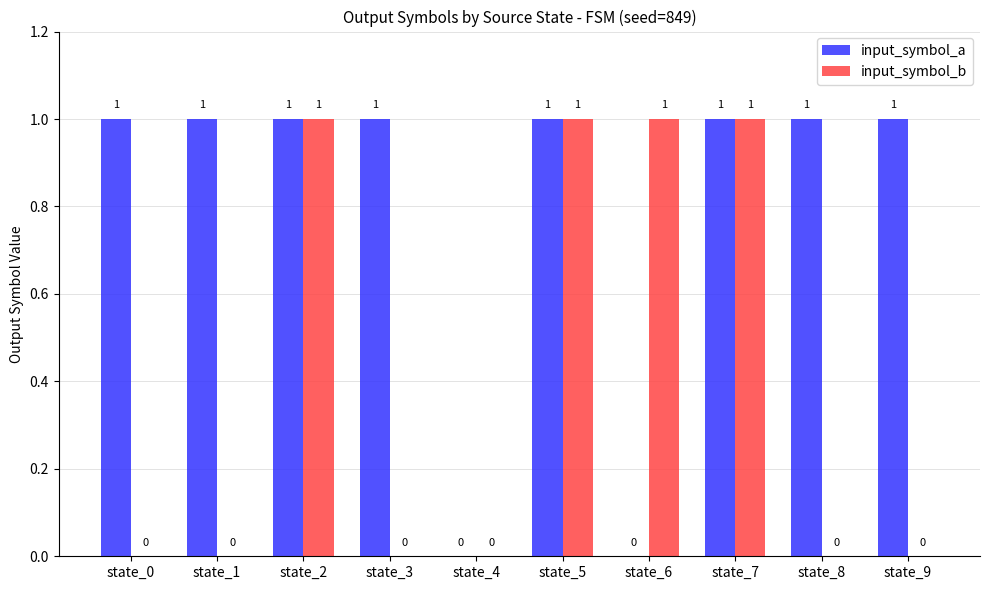

The input_symbol_b series shows 0 at state_7. True or false?

False